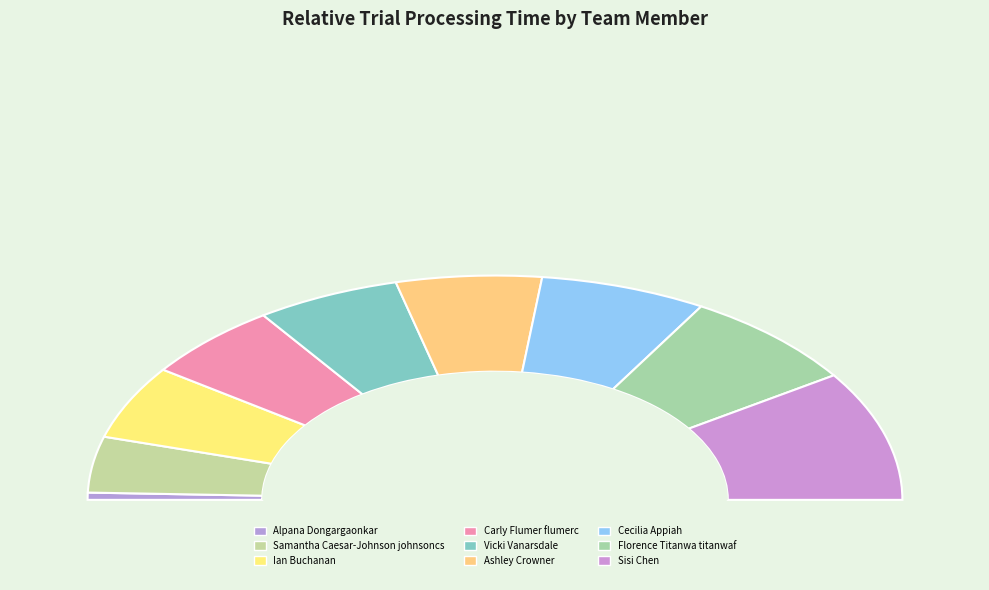

Which slice is the largest?

Sisi Chen